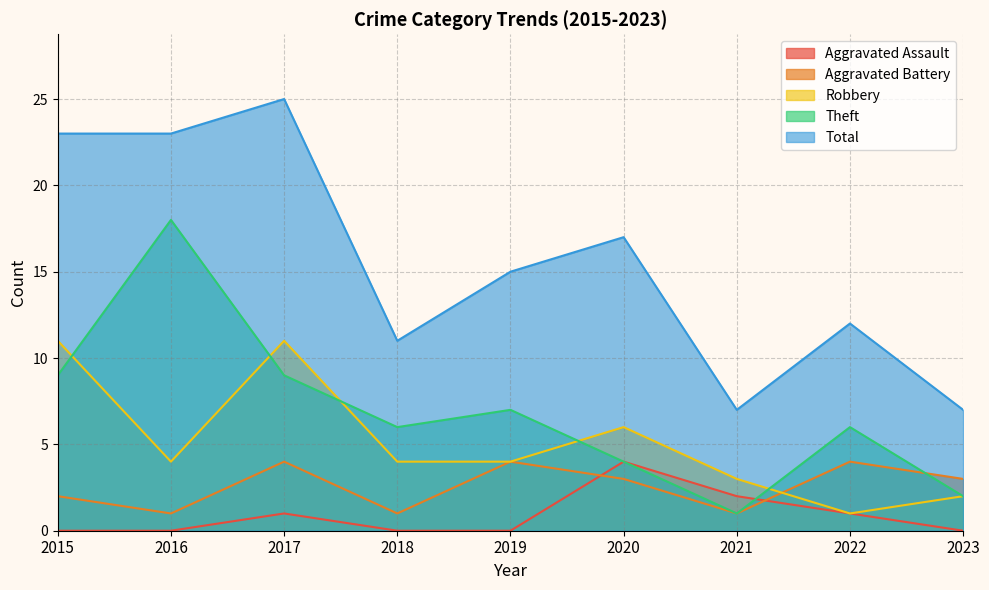

At which label does Aggravated Battery first exceed 3?

2017